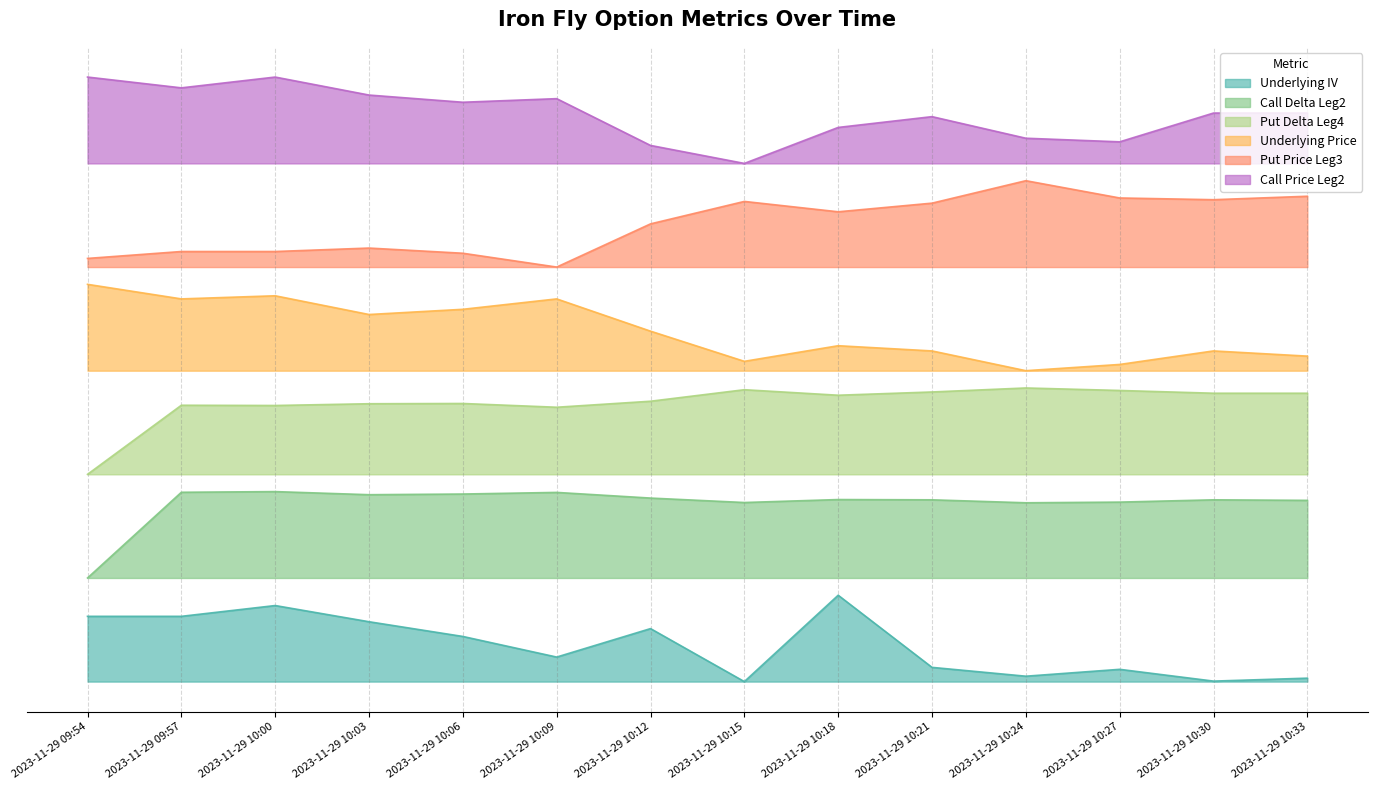

At which category does Call Delta Leg2 reach its first local valley?

2023-11-29 10:03